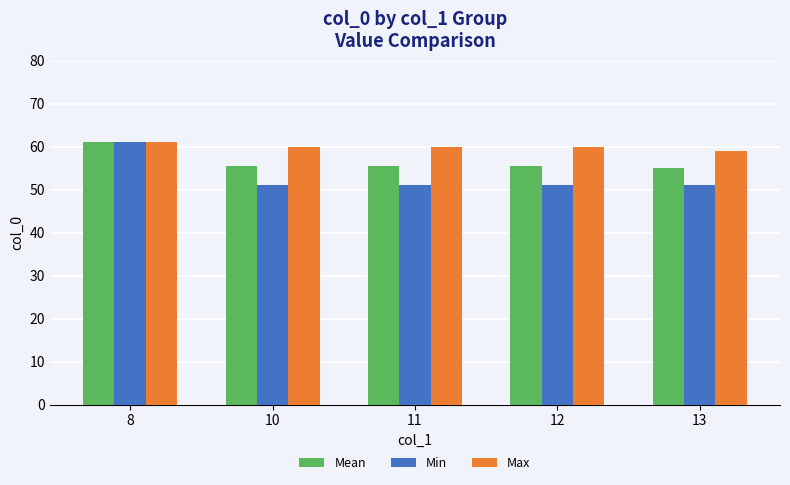

The value of Max at 8 is 61.0. True or false?

True